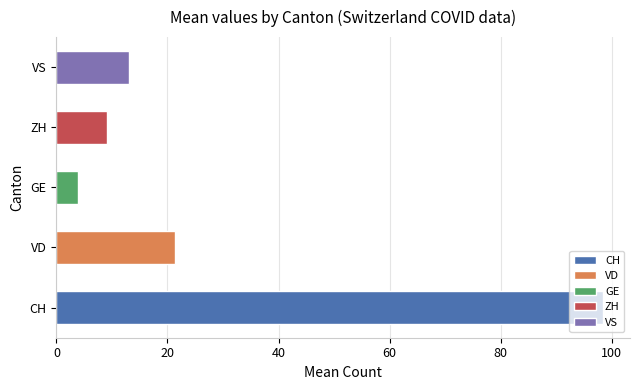

What is the change in value from GE to VS?

+9.1